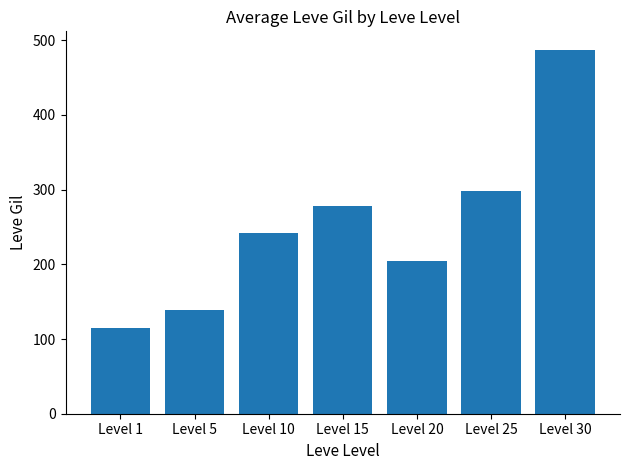

What is the greatest value displayed?

487.5